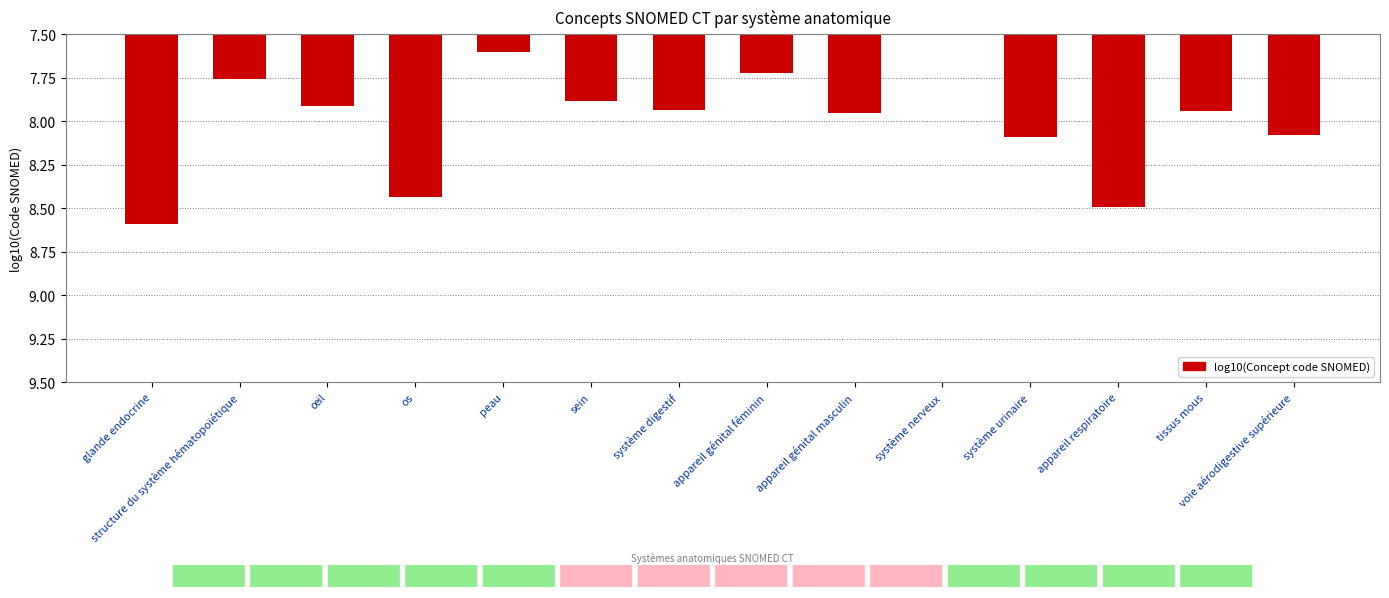

What is the difference between the maximum and second lowest values?

1.0